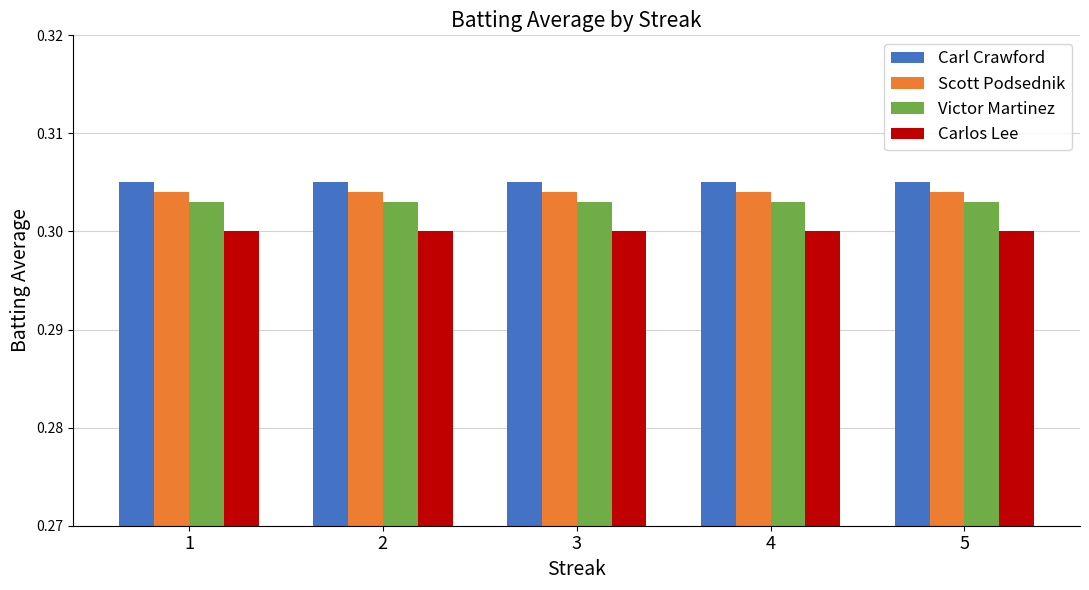

Rank the series by their average value, from highest to lowest.

Carl Crawford, Scott Podsednik, Victor Martinez, Carlos Lee